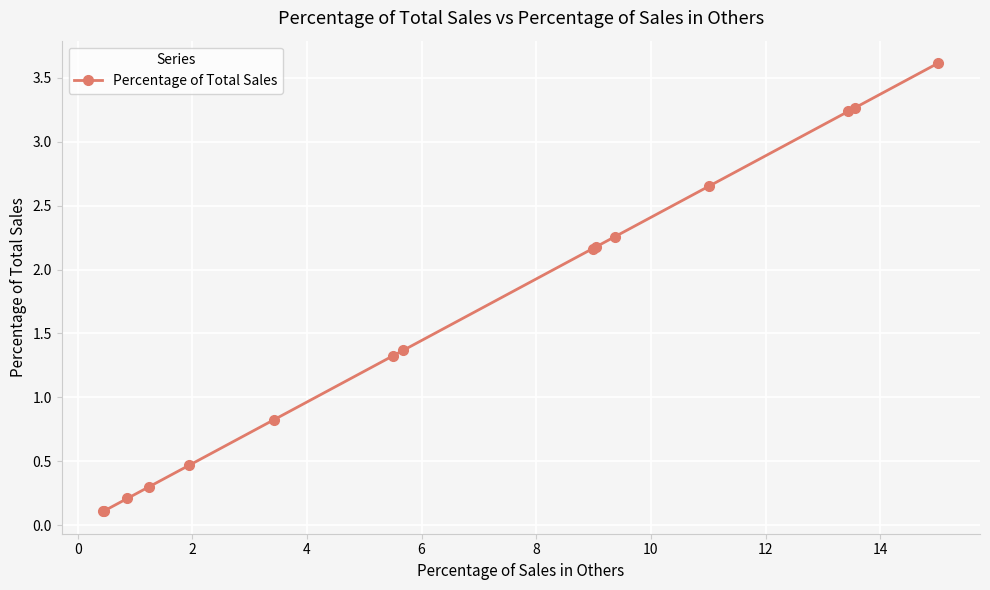

What is the maximum value shown in the chart?

3.6